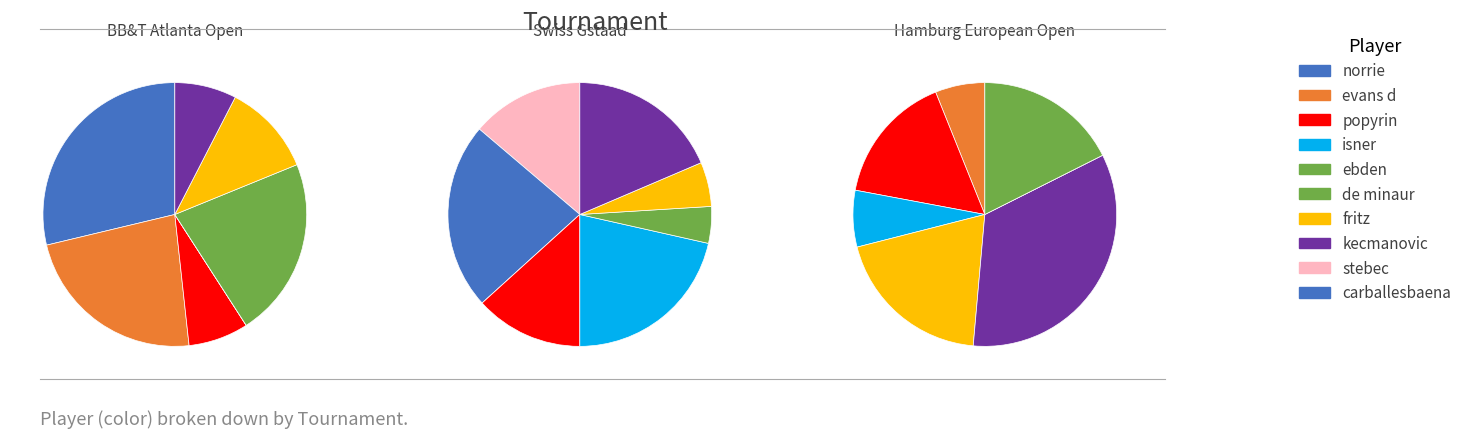

Is norrie the majority of the pie?

No